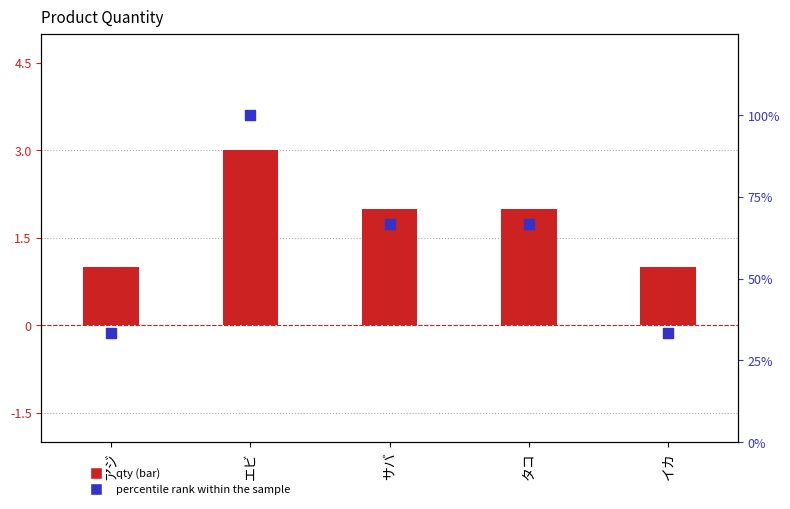

At how many categories does at least one series exceed 15?

5